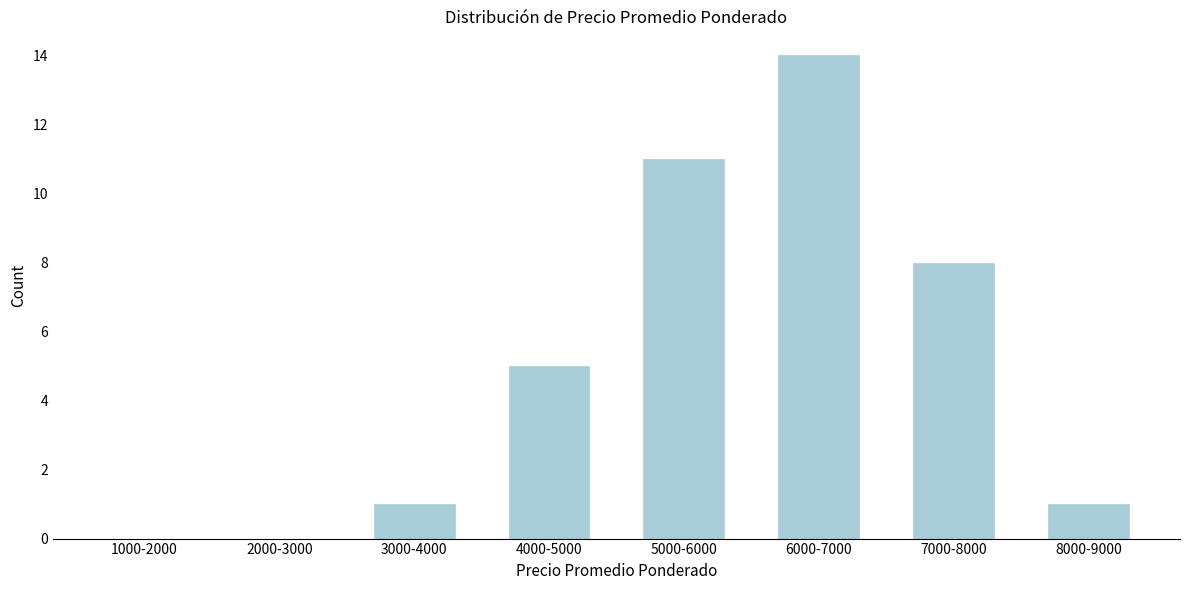

Reading left to right, transcribe all the data shown in this chart.

1000-2000=0	2000-3000=0	3000-4000=1	4000-5000=5	5000-6000=11	6000-7000=14	7000-8000=8	8000-9000=1